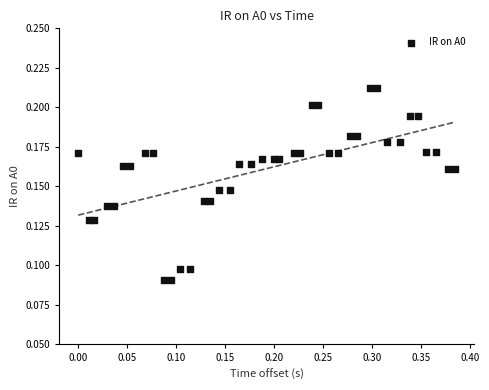

What is the range of X values (max minus min)?

0.4